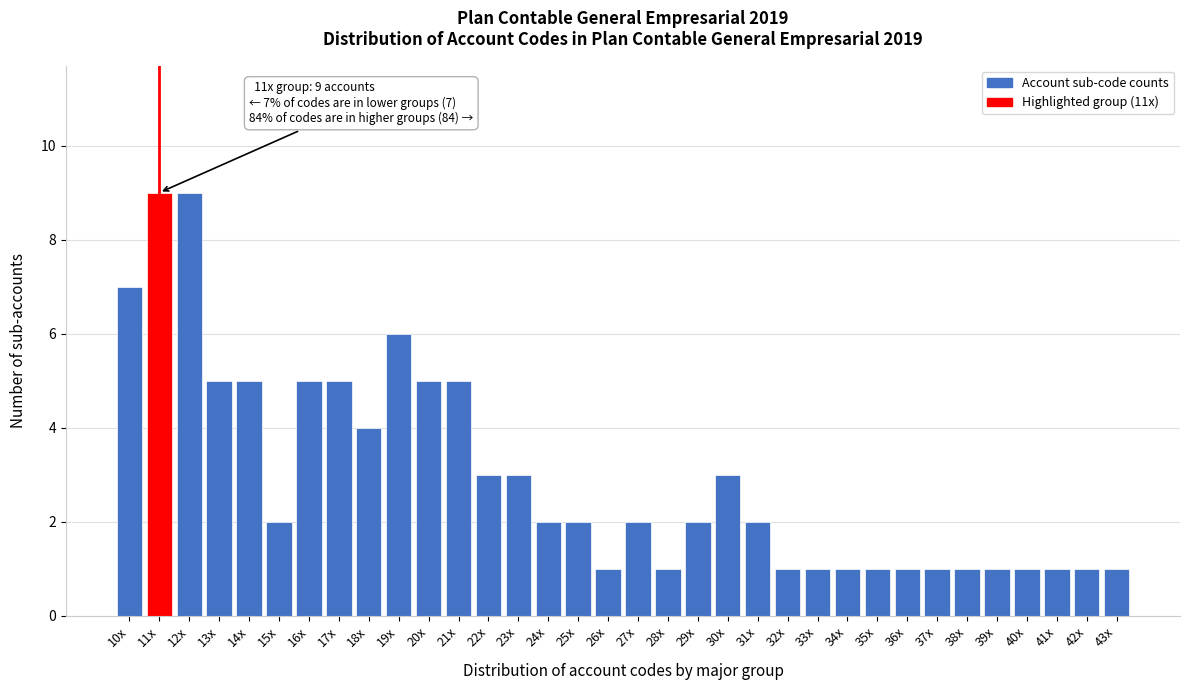

The value at 21x is 7. True or false?

False